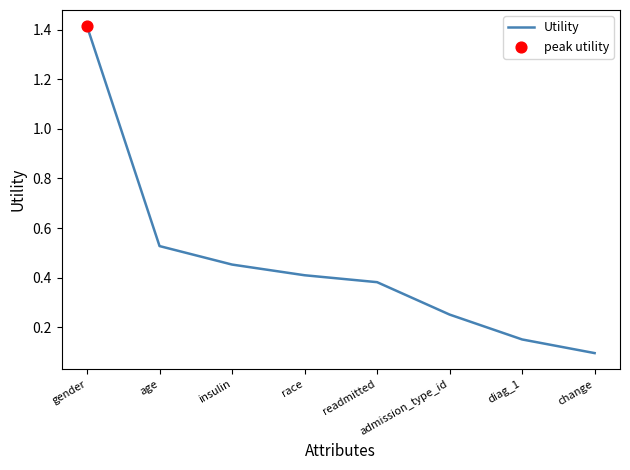

What is the change in value from insulin to diag_1?

-0.3